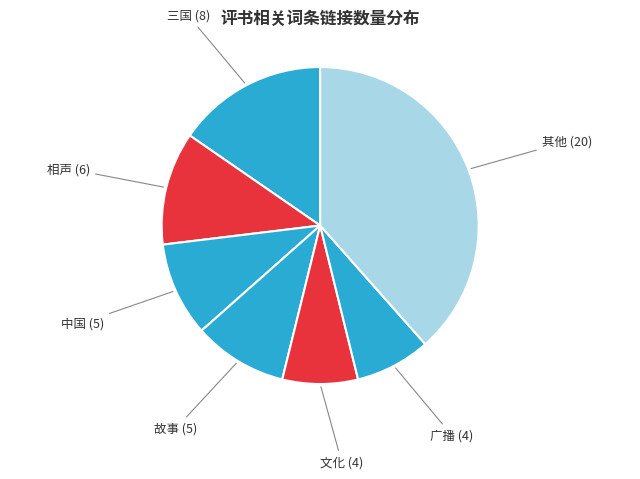

The 其他 slice represents 38% of the pie. True or false?

True